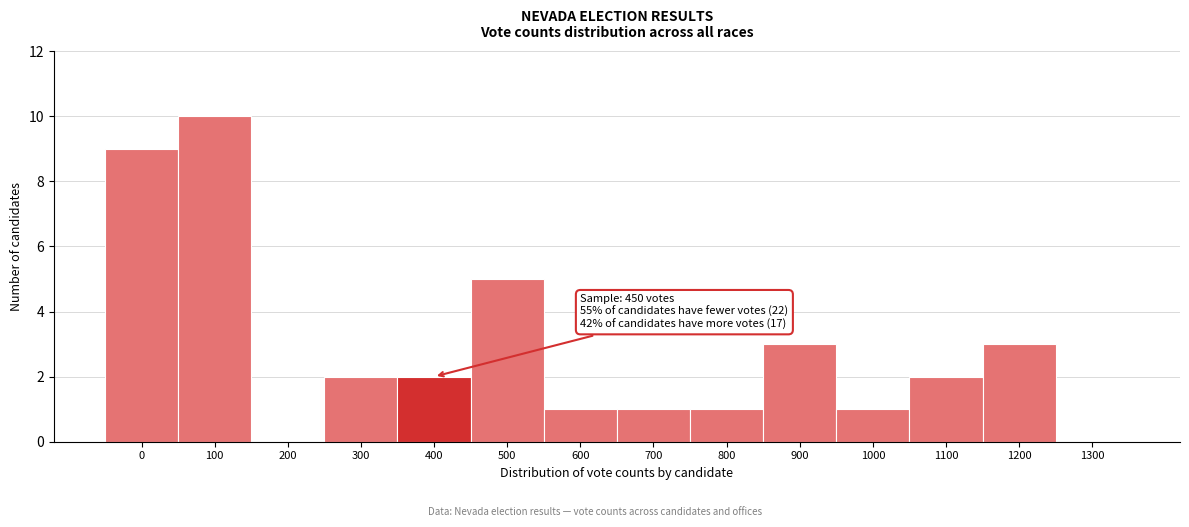

Reading left to right, transcribe all the data shown in this chart.

0=9	100=10	200=0	300=2	400=2	500=5	600=1	700=1	800=1	900=3	1000=1	1100=2	1200=3	1300=0